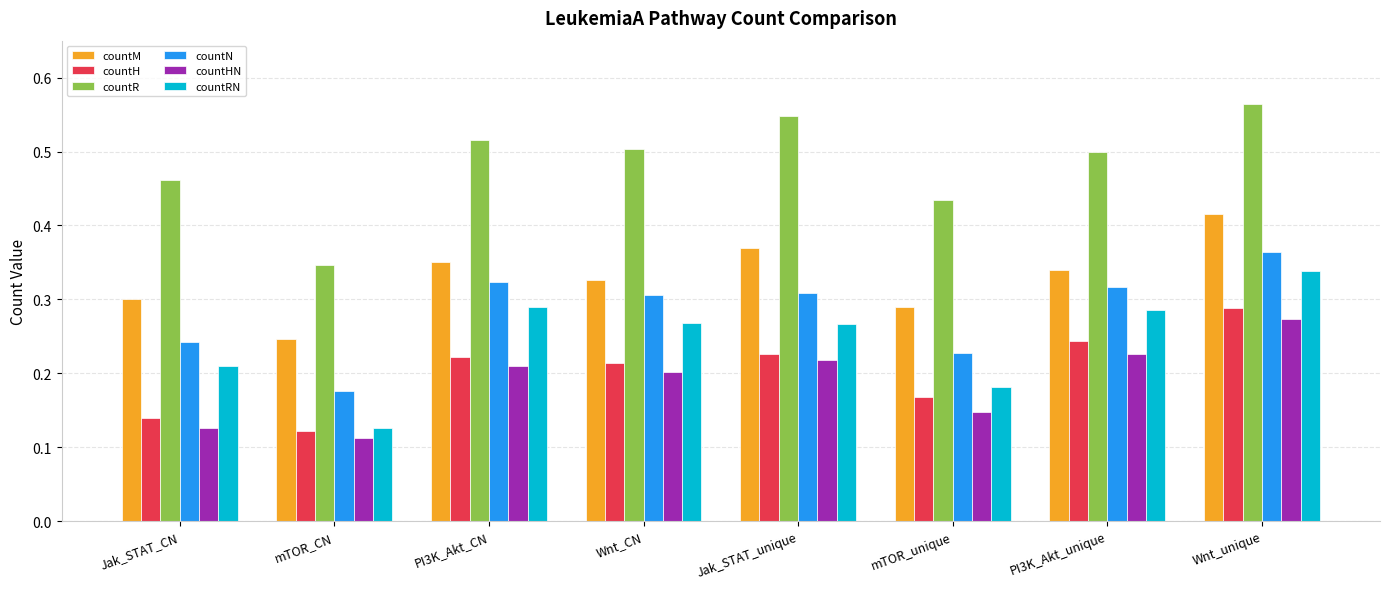

What is the sum of the countN values at PI3K_Akt_unique and Wnt_unique?

0.7